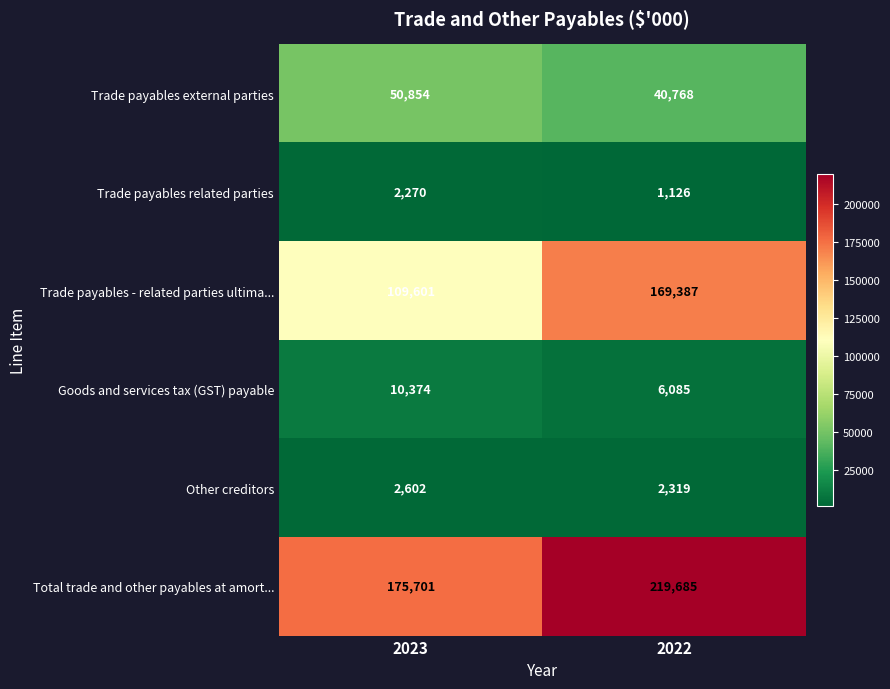

Reading right to left, list all the values displayed in this chart.

Trade payables external parties: 2022=40768	2023=50854
Trade payables related parties: 2022=1126	2023=2270
Trade payables - related parties ultima...: 2022=169387	2023=109601
Goods and services tax (GST) payable: 2022=6085	2023=10374
Other creditors: 2022=2319	2023=2602
Total trade and other payables at amort...: 2022=219685	2023=175701